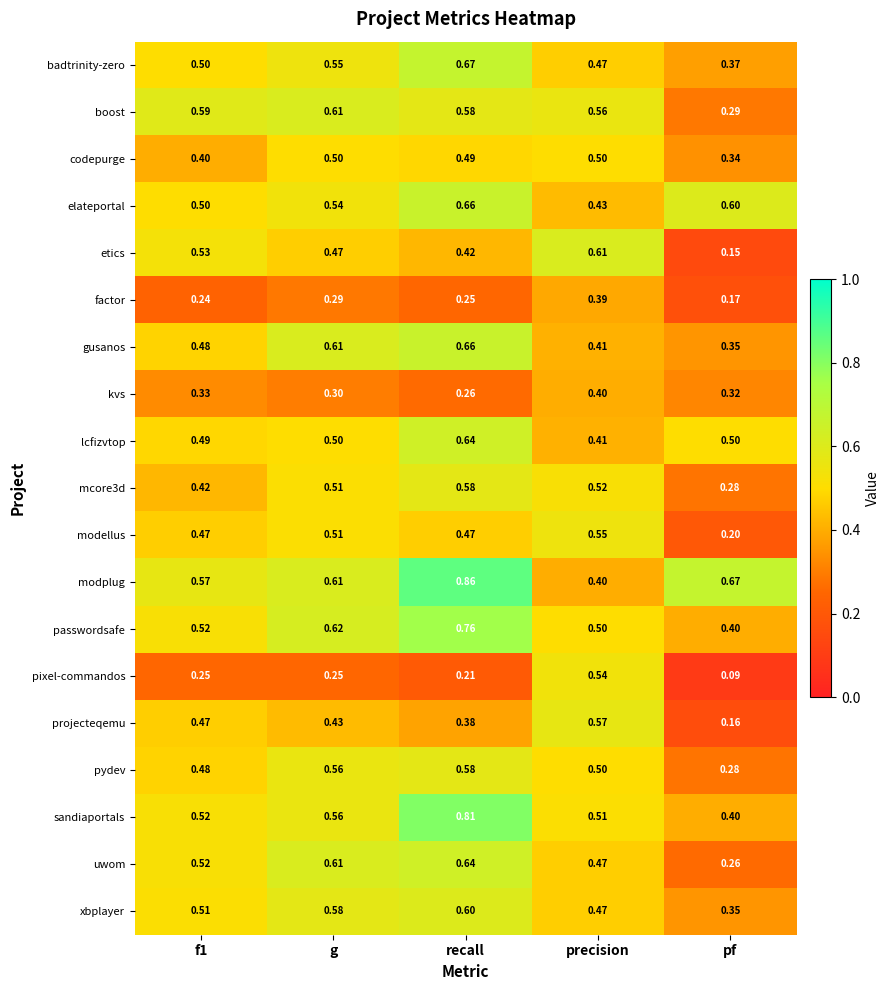

Which label corresponds to the largest value in the chart?

recall